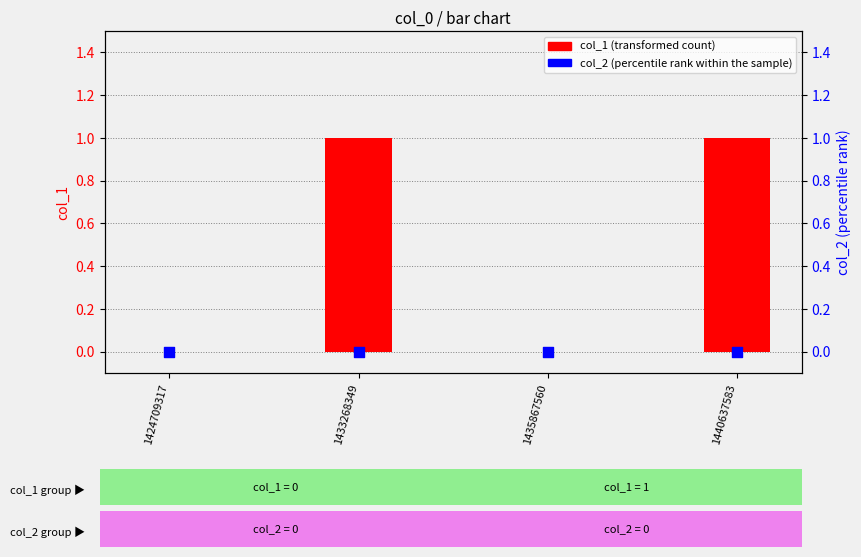

Which series has the largest Y range (max minus min)?

col_1 (transformed count)